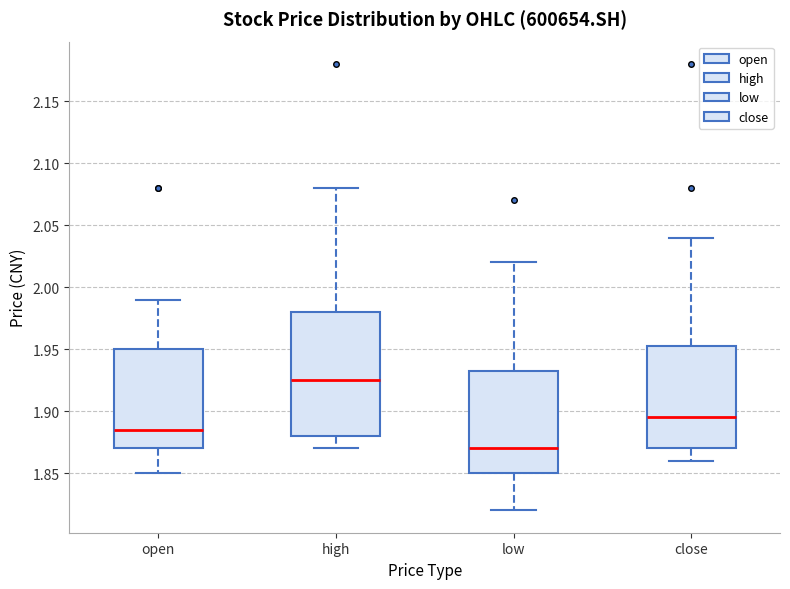

Where does the median line of the box for high sit on the y-axis? The values are not printed on the chart, so give them approximately, as read against the axis.

1.925